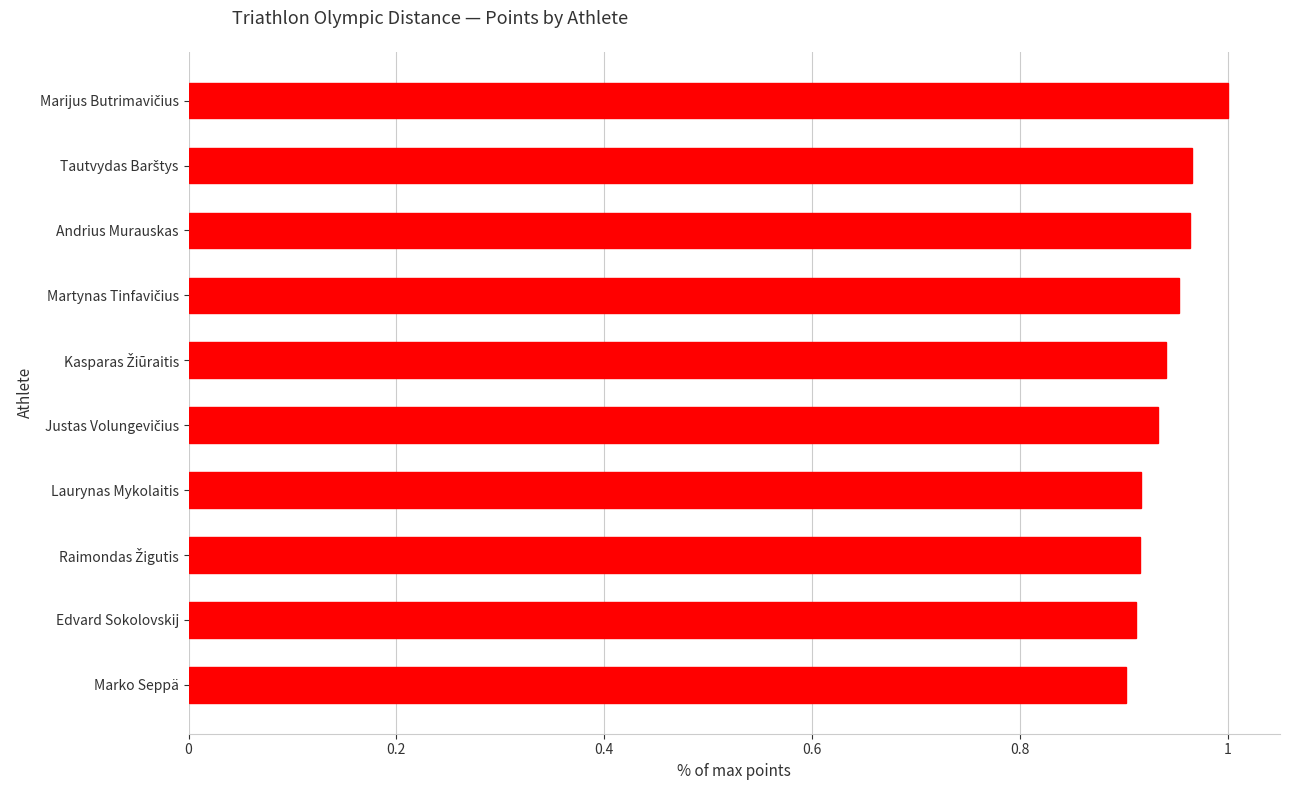

The chart shows a value of 0.9 at Marko Seppä. True or false?

True